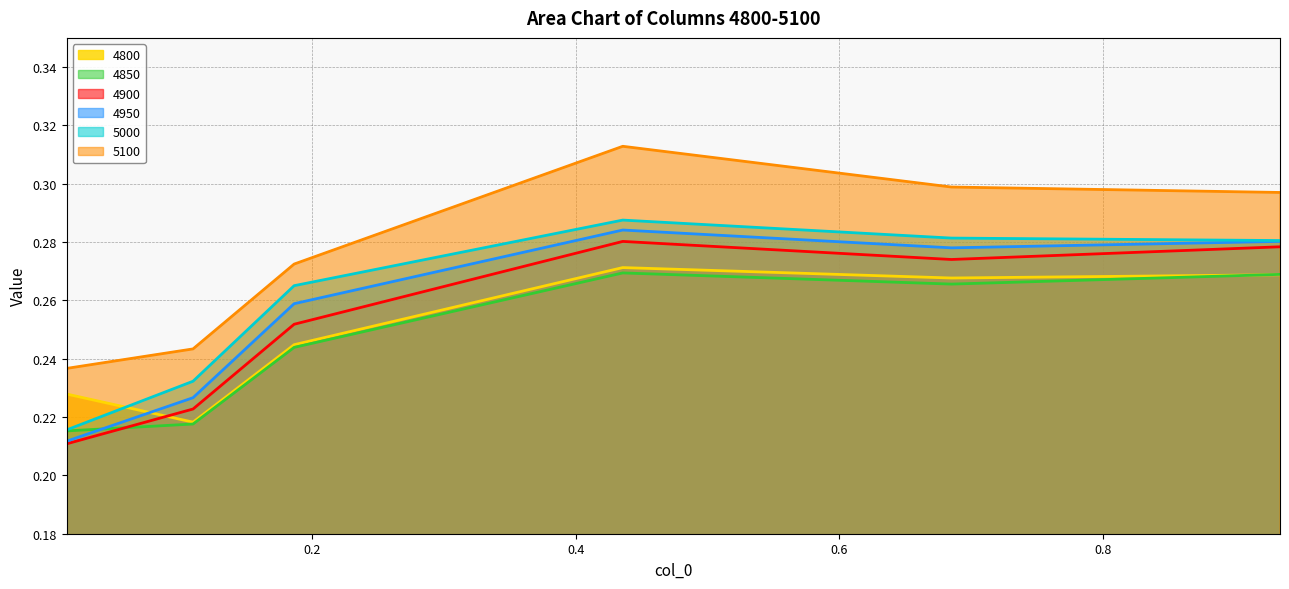

Count the number of categories in the chart.

6